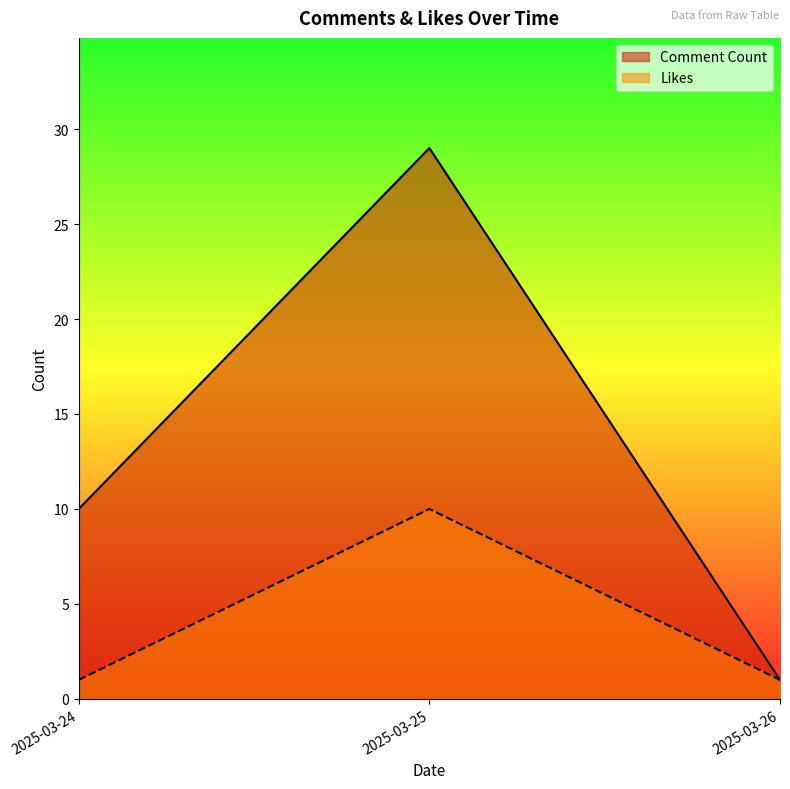

How many lines are shown in the chart?

2